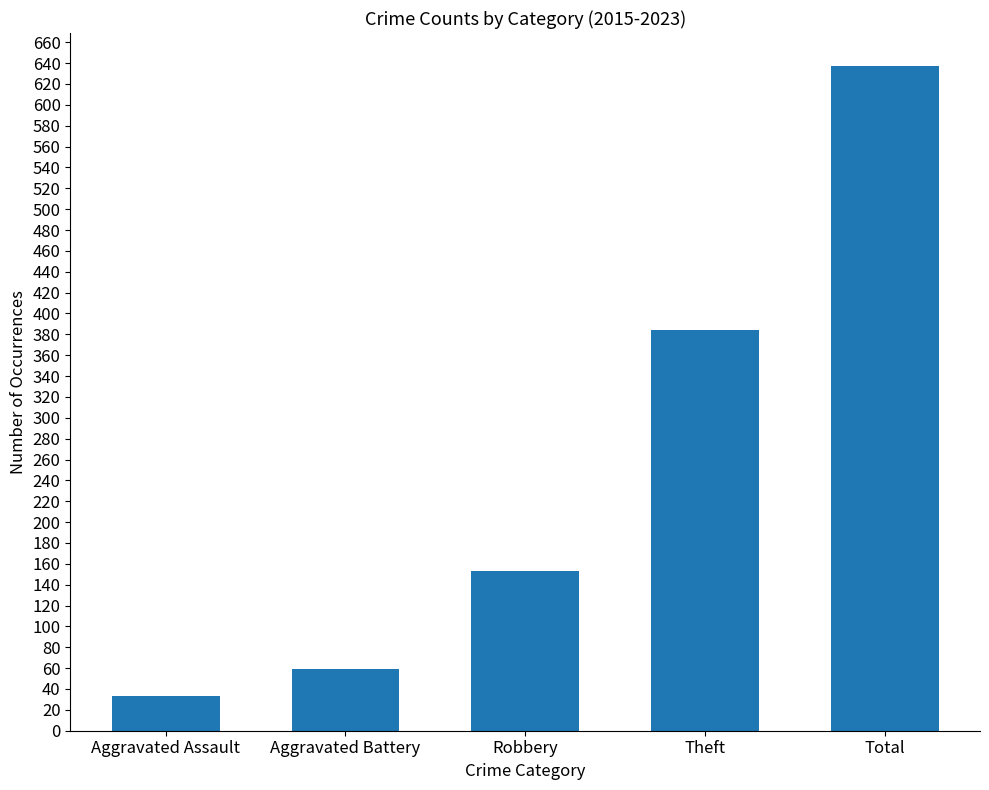

How many bars are there in total?

5